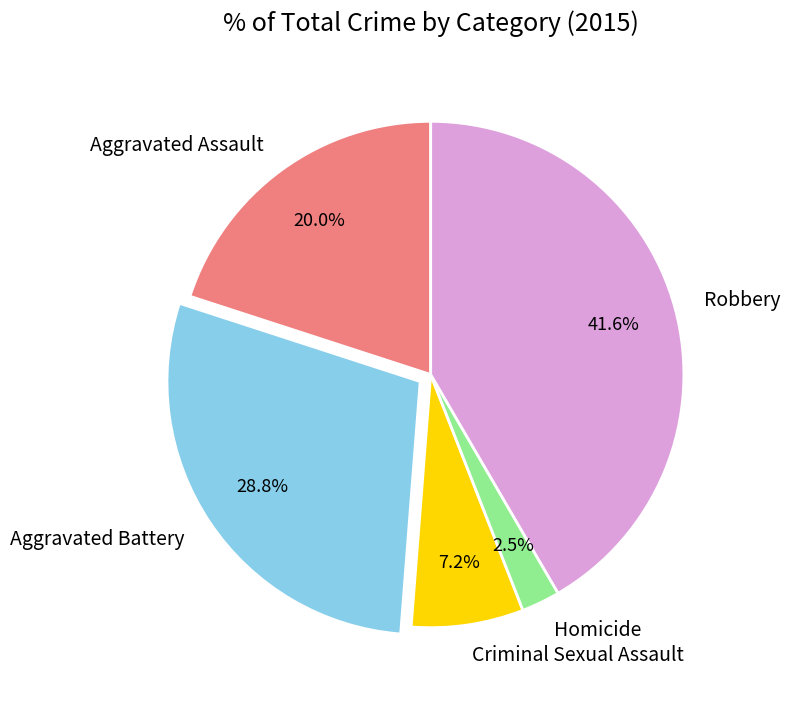

To the nearest percent, what is the combined percentage of Aggravated Battery and Robbery?

70%